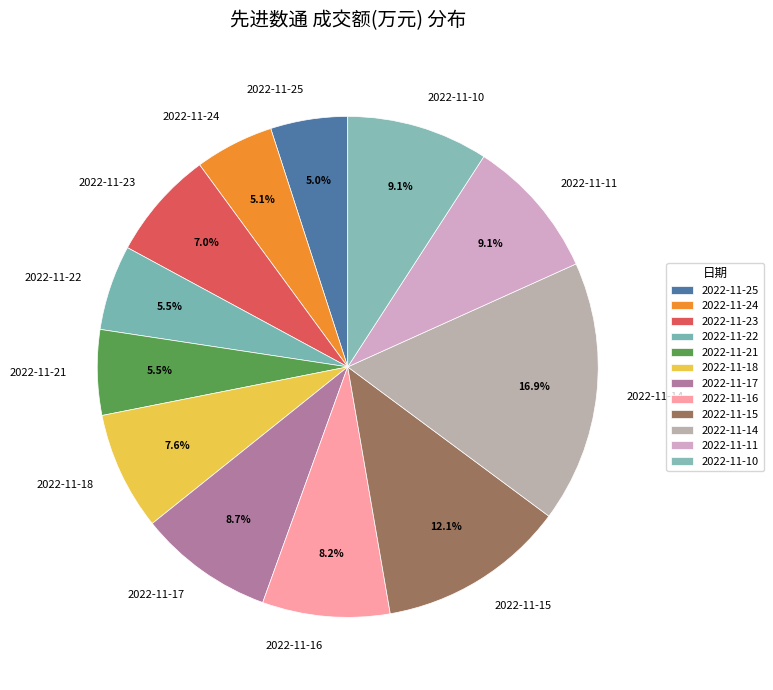

Does 2022-11-21 represent more than half of the total?

No